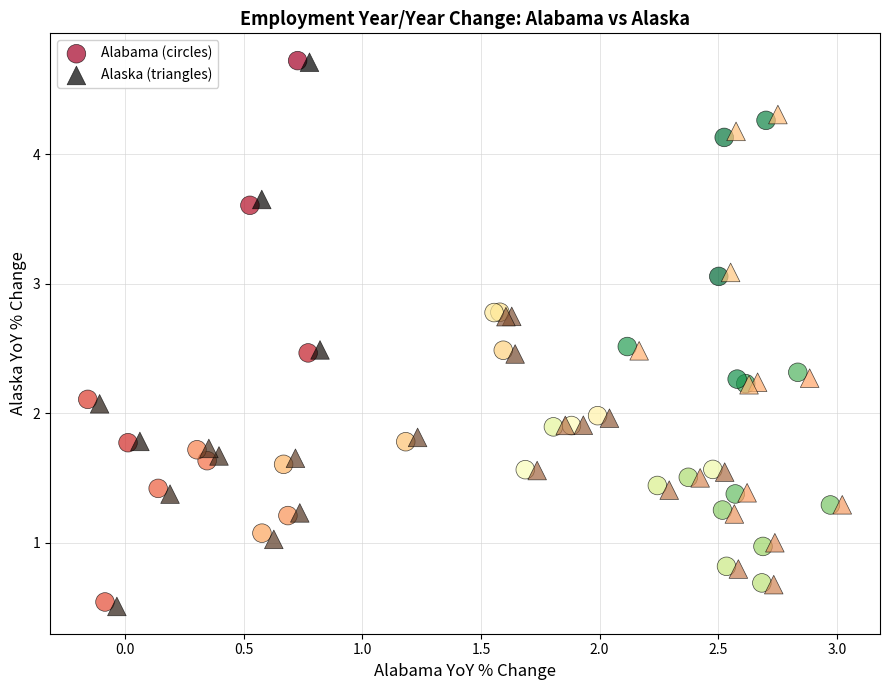

What are all the series names shown in the legend?

Alabama (circles), Alaska (triangles)